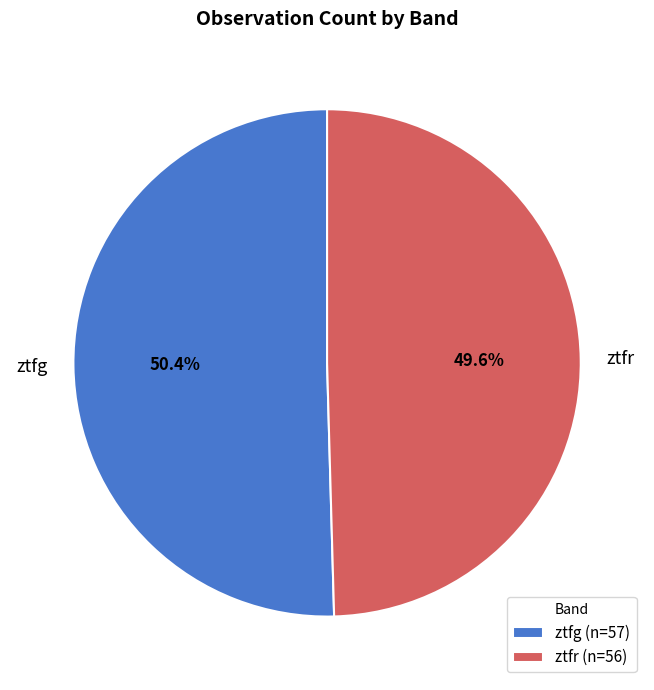

The ztfg slice represents 42% of the pie. True or false?

False